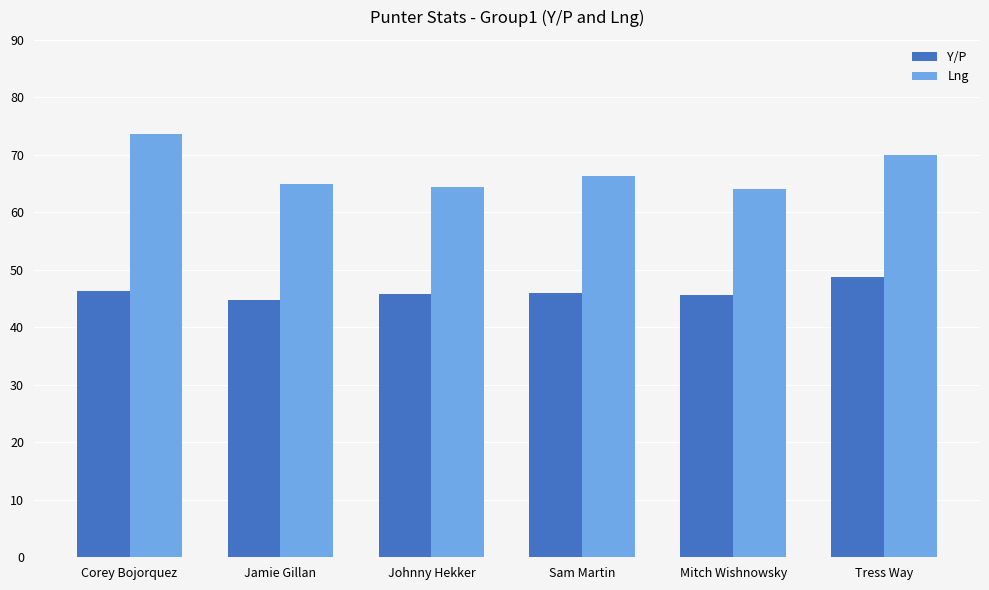

The value of Y/P at Mitch Wishnowsky is 30.3. True or false?

False